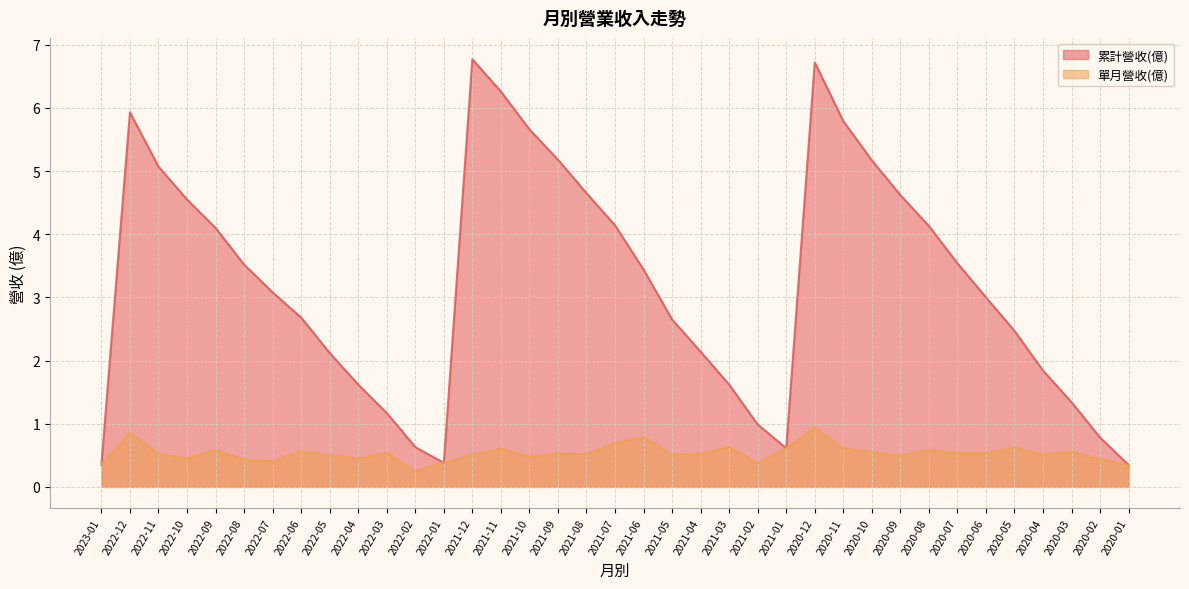

Which series changed the most between 2021-08 and 2020-10?

累計營收(億)